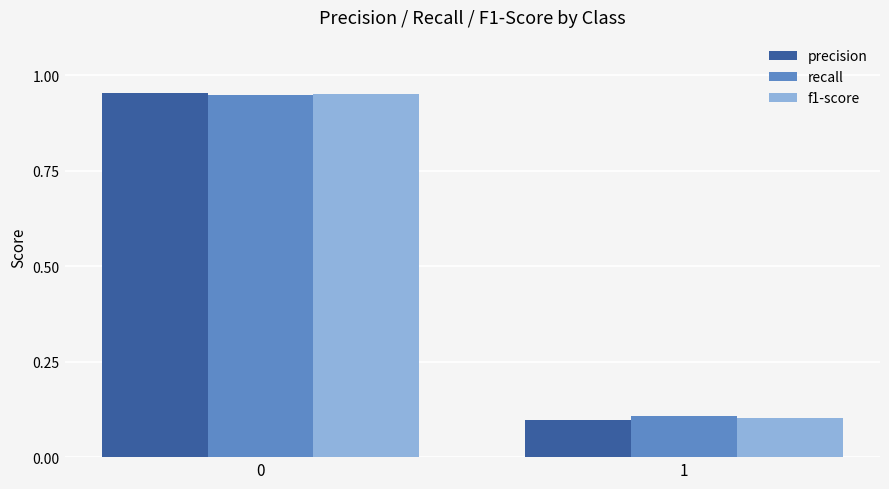

How many groups of bars are there?

2